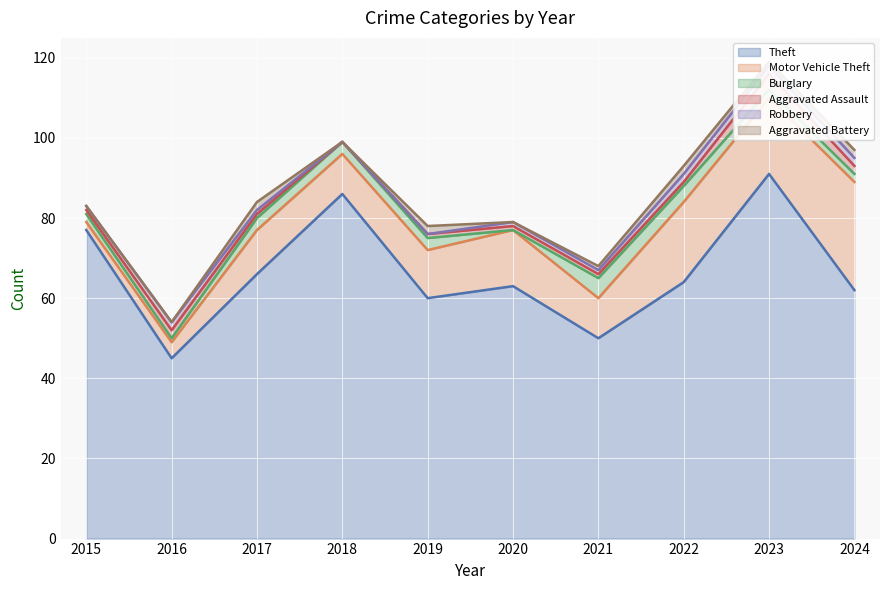

Is it true that Theft equals 45 at 2016?

True